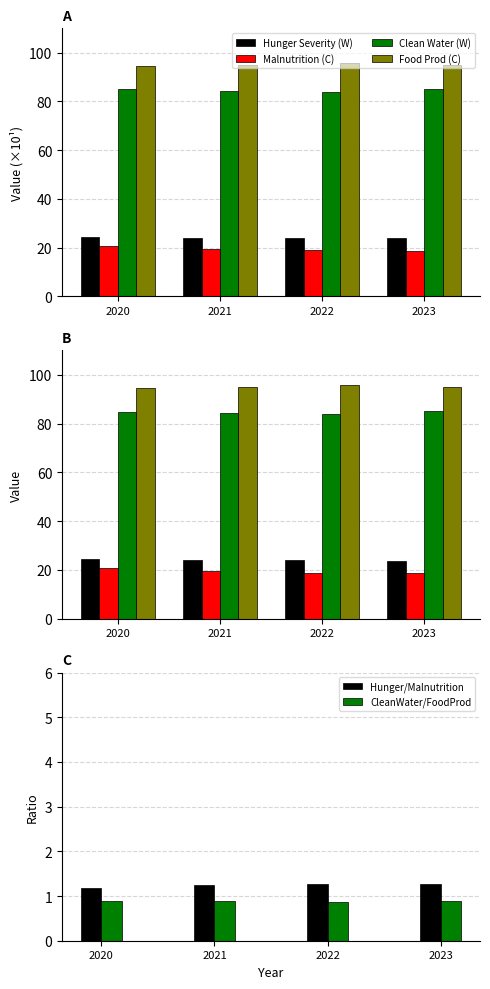

How many Malnutrition_Rate values are between 18 and 20?

3